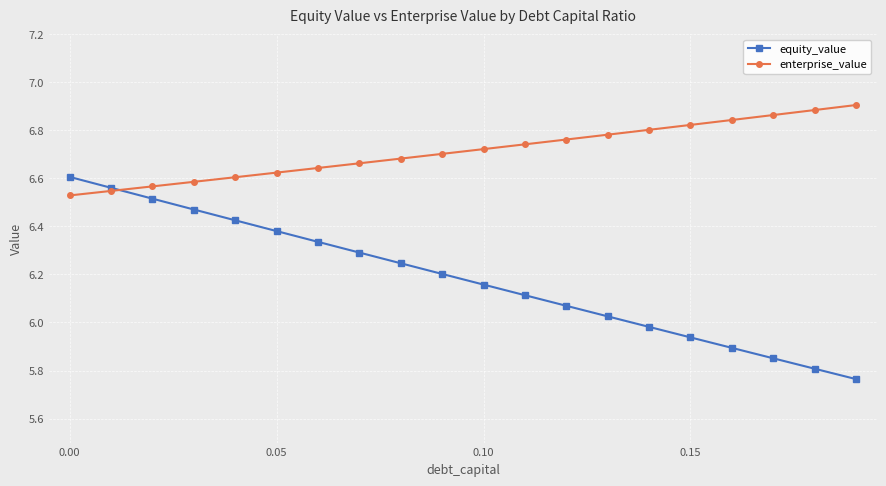

Which series has the largest total across all categories?

enterprise_value